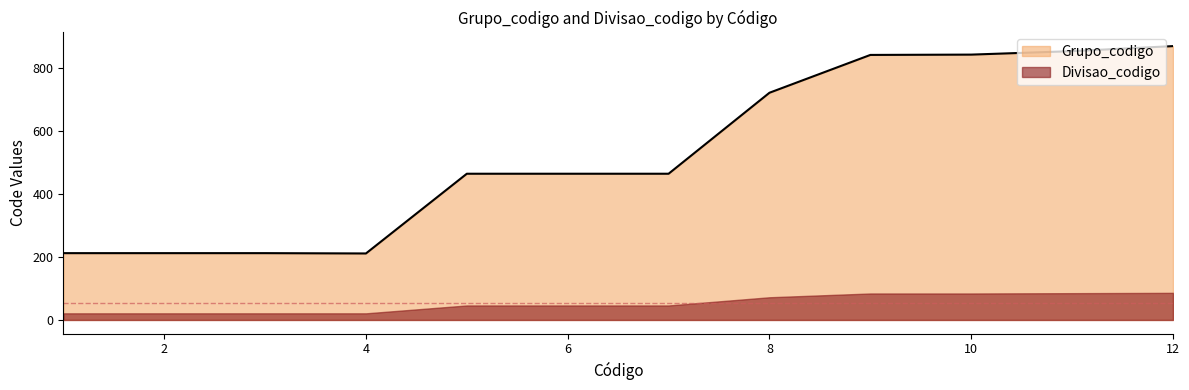

Where is the data nearest to the value 540?

5